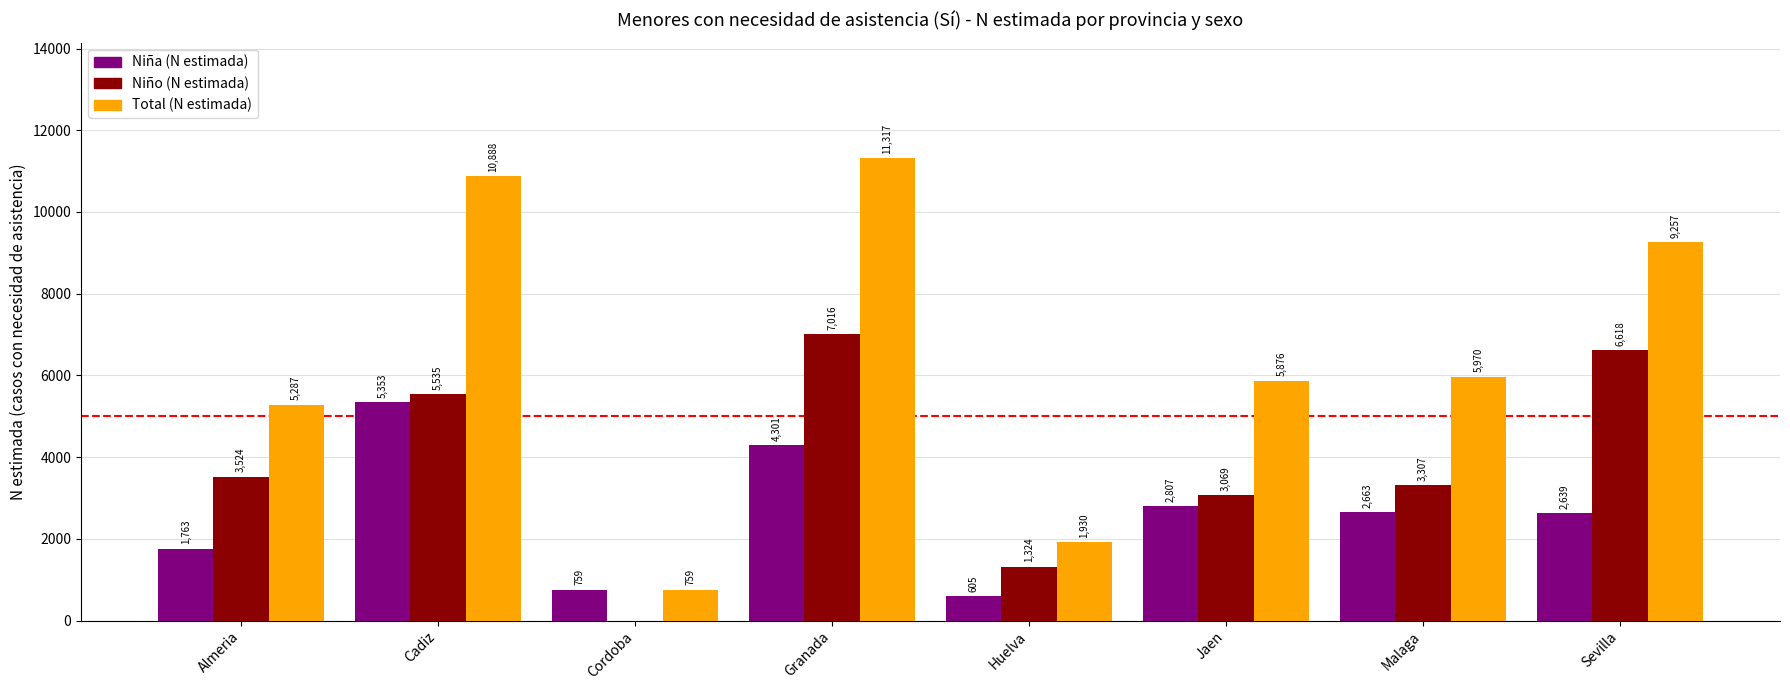

How many distinct data groups are displayed?

3